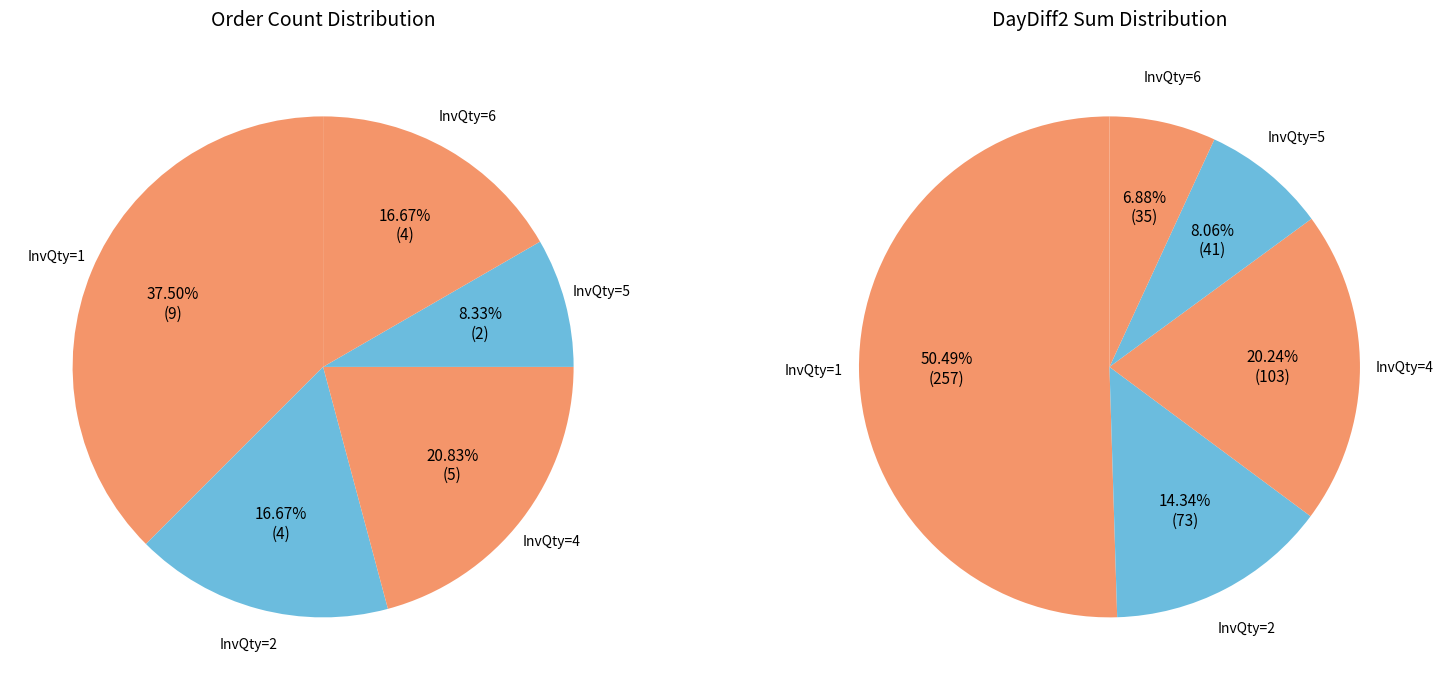

Is there any slice that represents more than half of the pie?

No